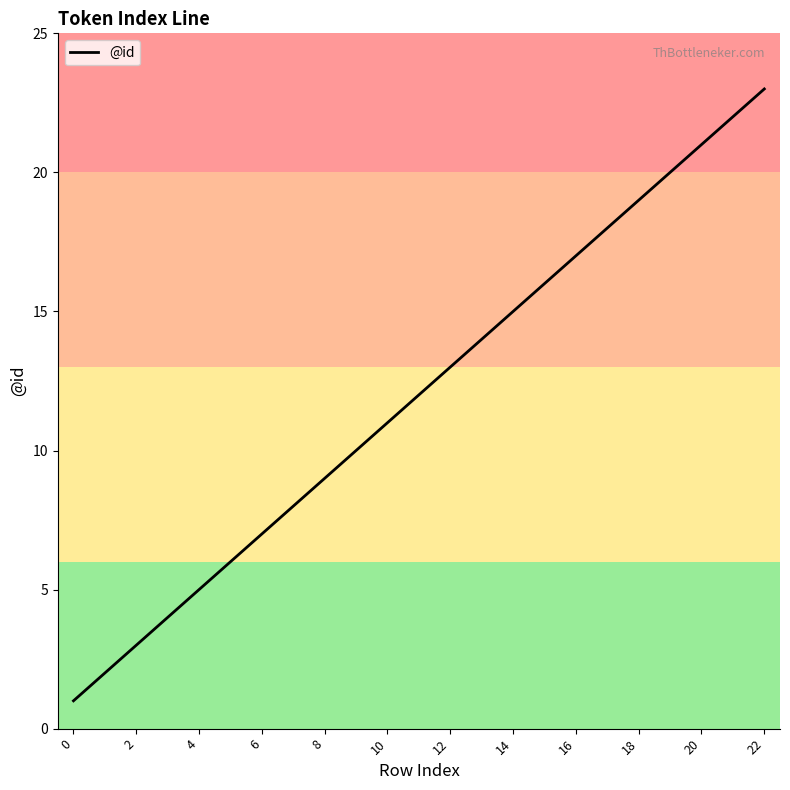

What is the maximum value shown in the chart?

23